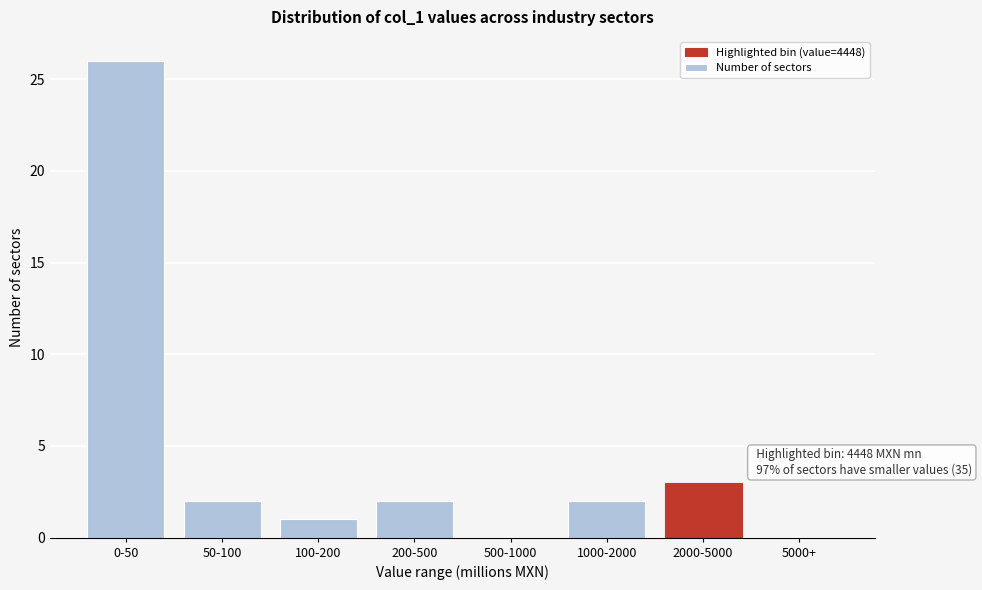

Reading left to right, extract all data points from this chart.

0-50=26	50-100=2	100-200=1	200-500=2	500-1000=0	1000-2000=2	2000-5000=3	5000+=0